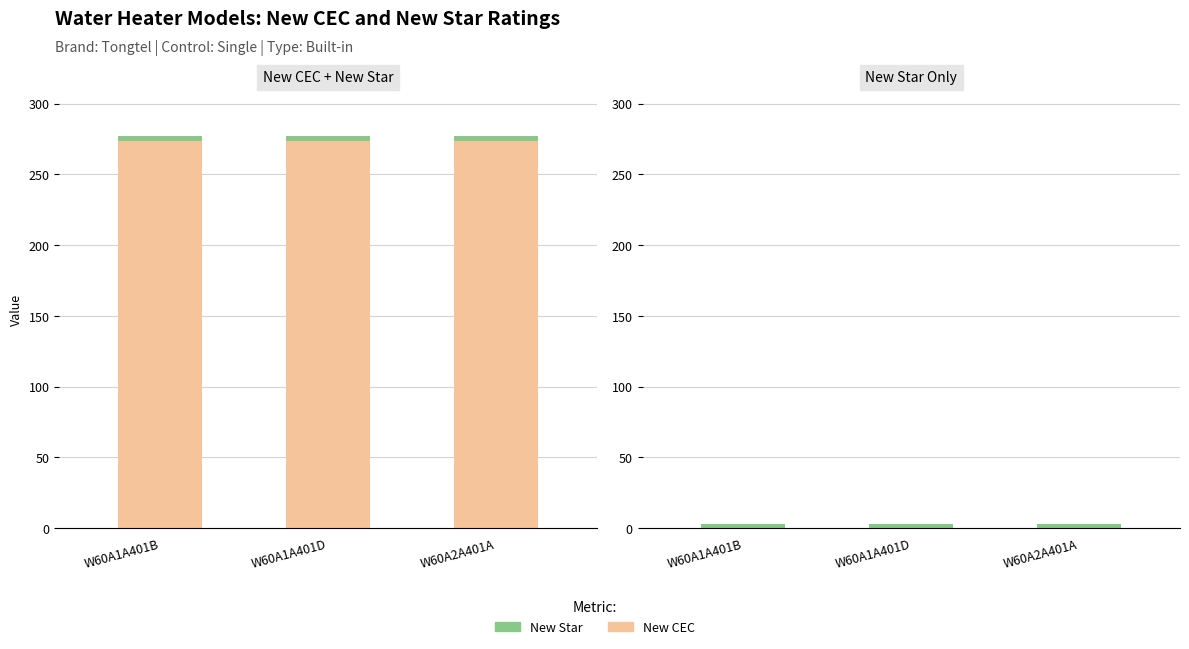

What are all the series names shown in the legend?

New CEC, New Star